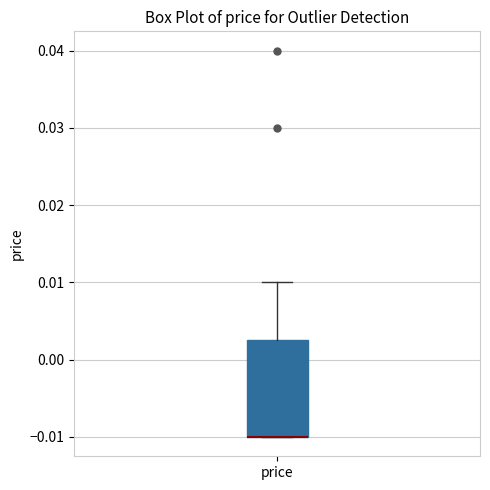

Where does the upper whisker of the box for price end on the y-axis? The values are not printed on the chart, so give them approximately, as read against the axis.

0.010